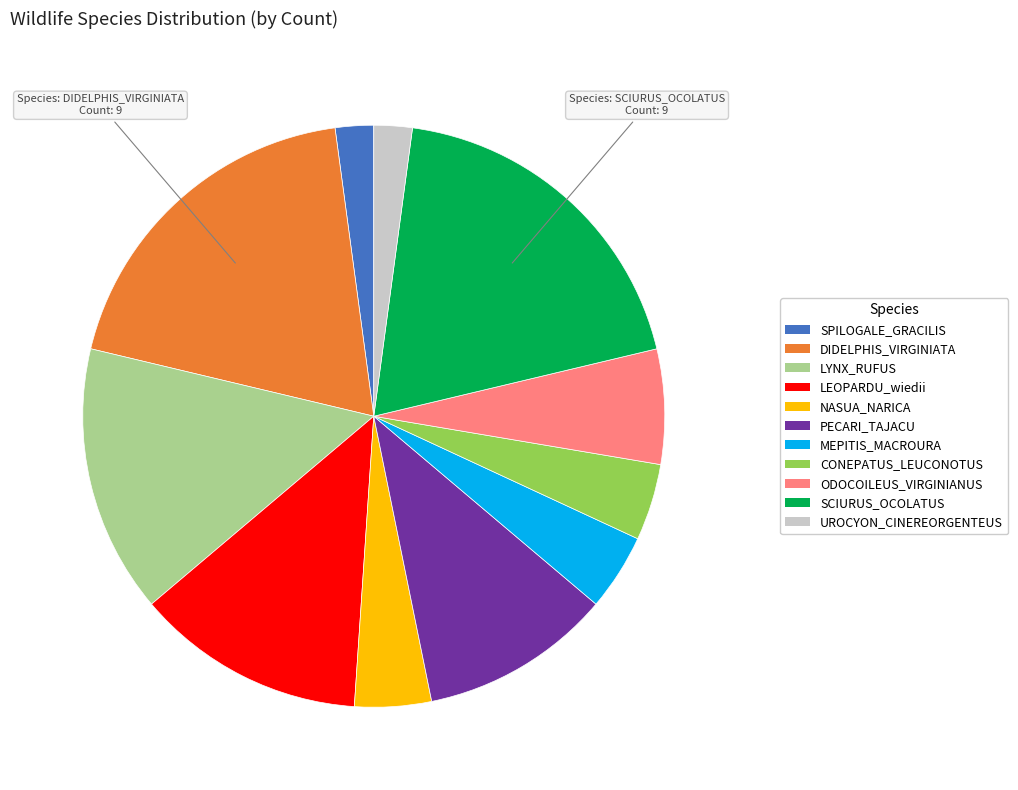

Is the sum of MEPITIS_MACROURA and CONEPATUS_LEUCONOTUS greater than half?

No